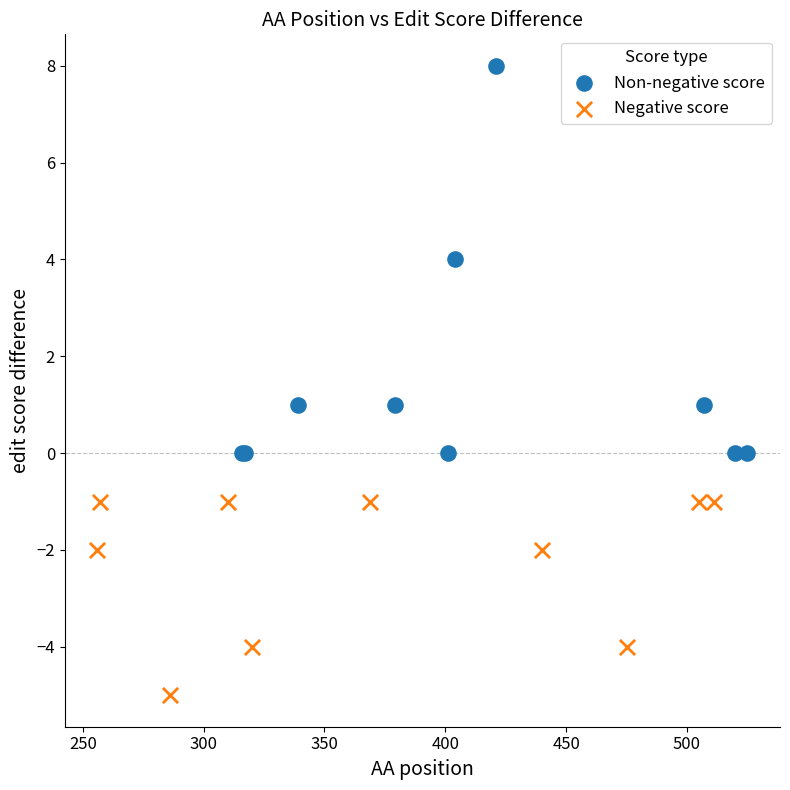

Which series has the widest spread of Y values?

Non-negative score